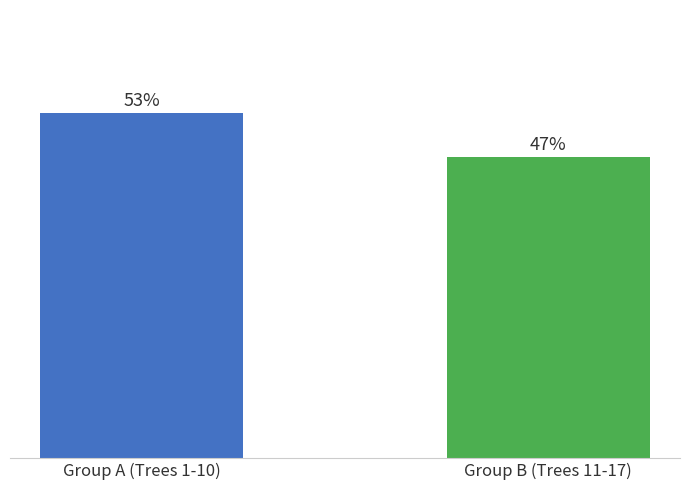

Reading right to left, extract all data points from this chart.

Group B (Trees 11-17)=28.7	Group A (Trees 1-10)=32.9